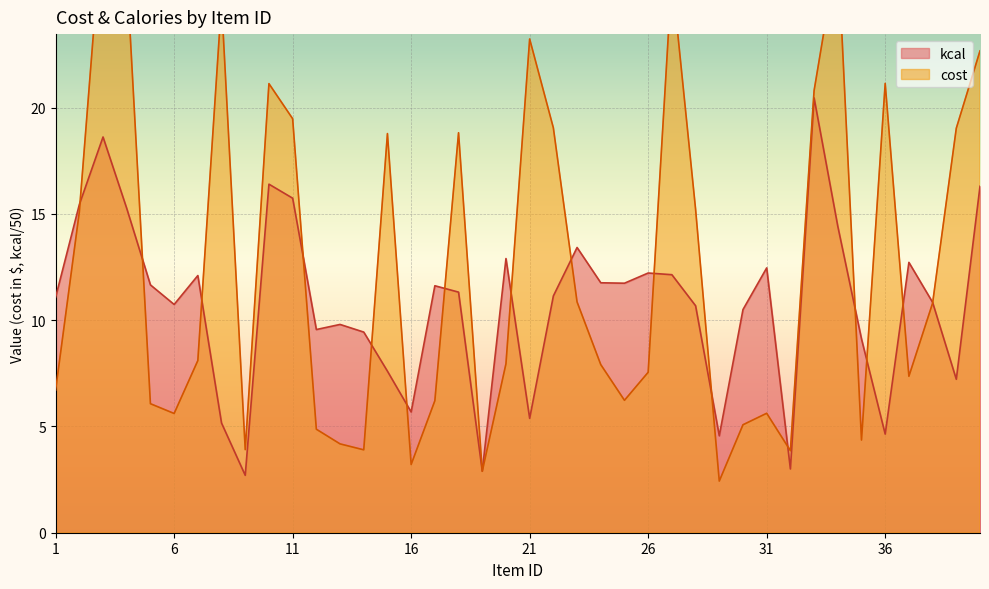

What is the maximum value for kcal?

20.5